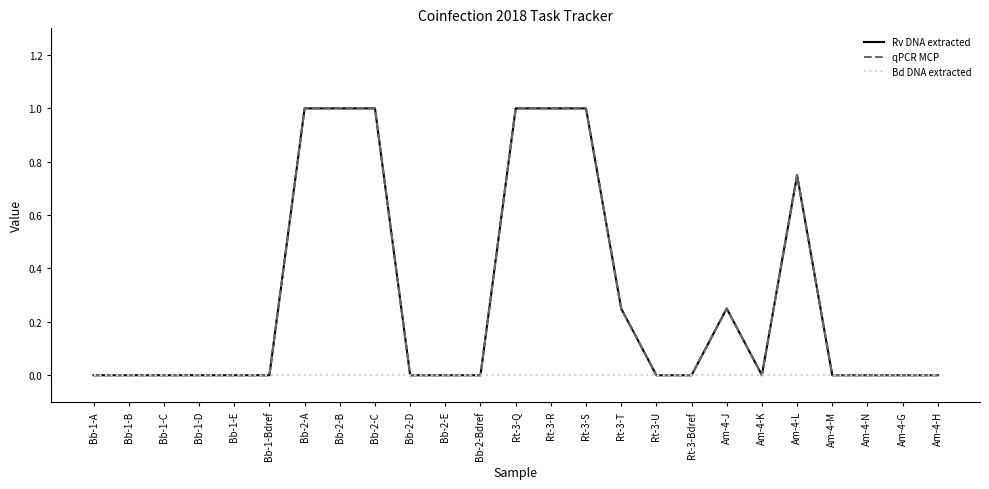

True or false: Bd DNA extracted and Rv DNA extracted intersect in this chart.

False